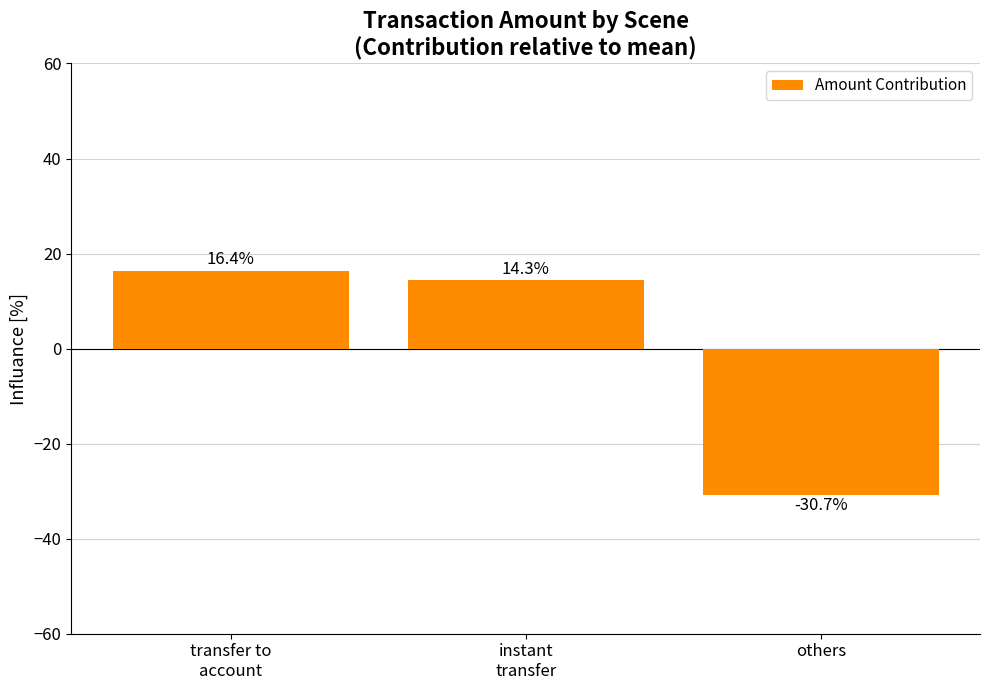

What is the approximate value at others?

-30.7